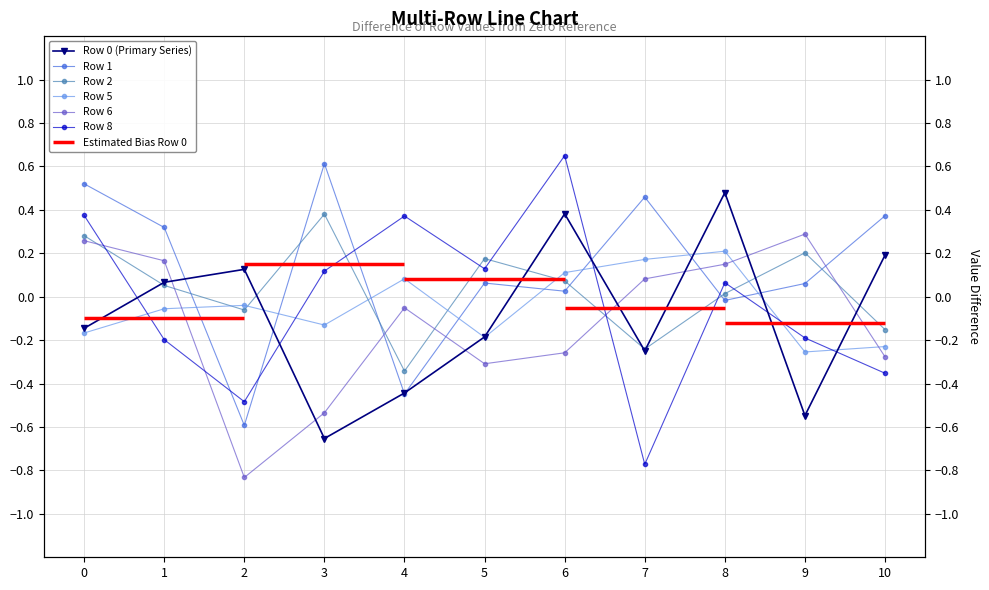

Which series has the largest total across all categories?

Row 1